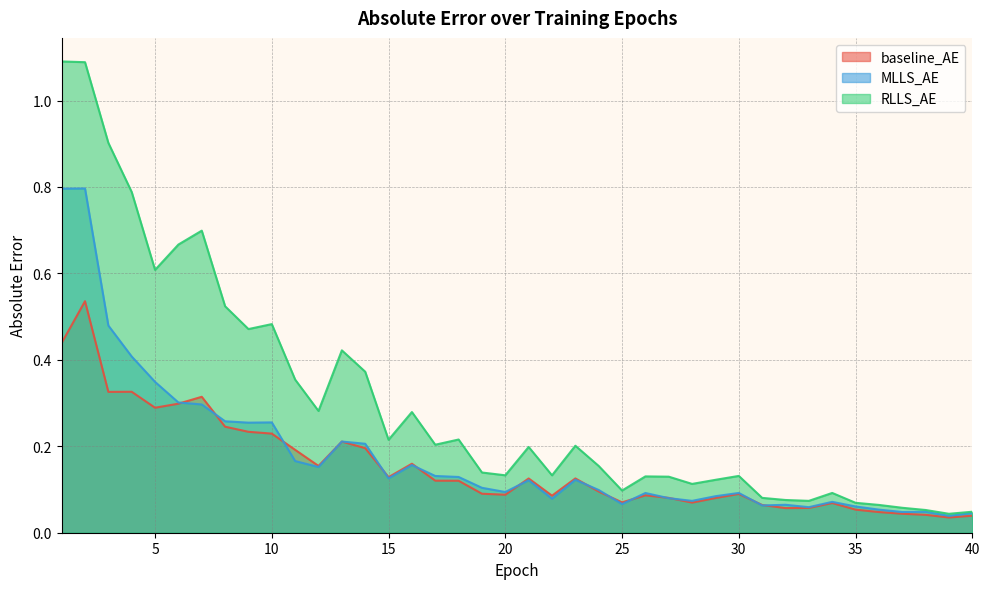

Which category has the lowest value in the baseline_AE series?

39